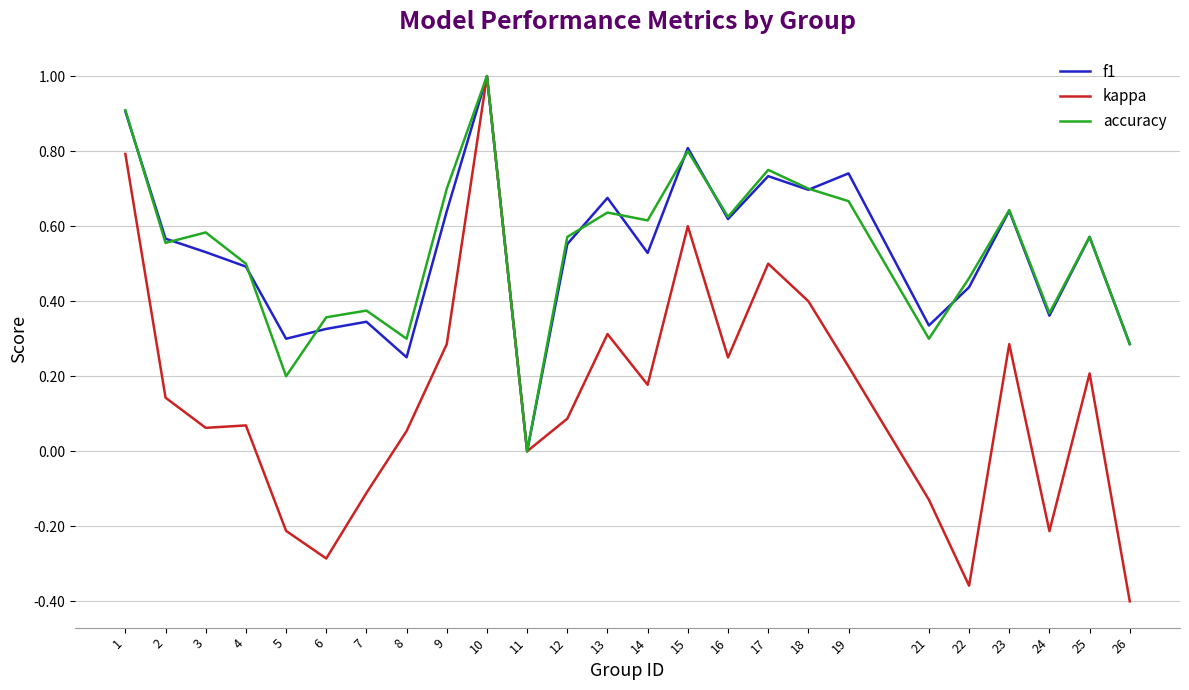

Is the value of kappa at 3 greater than the value of f1 at 12?

No